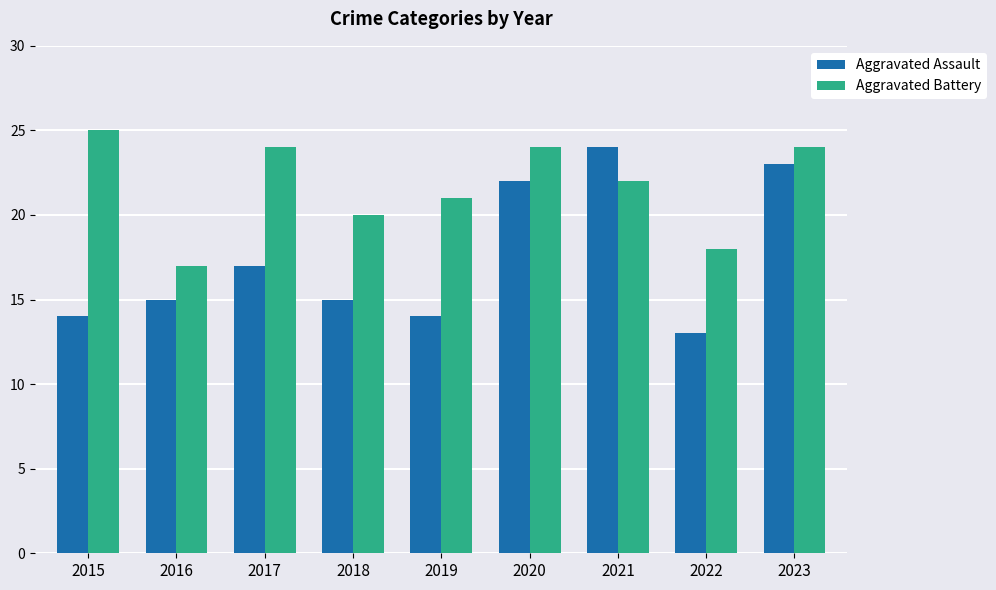

Which series changed the most between 2016 and 2021?

Aggravated Assault